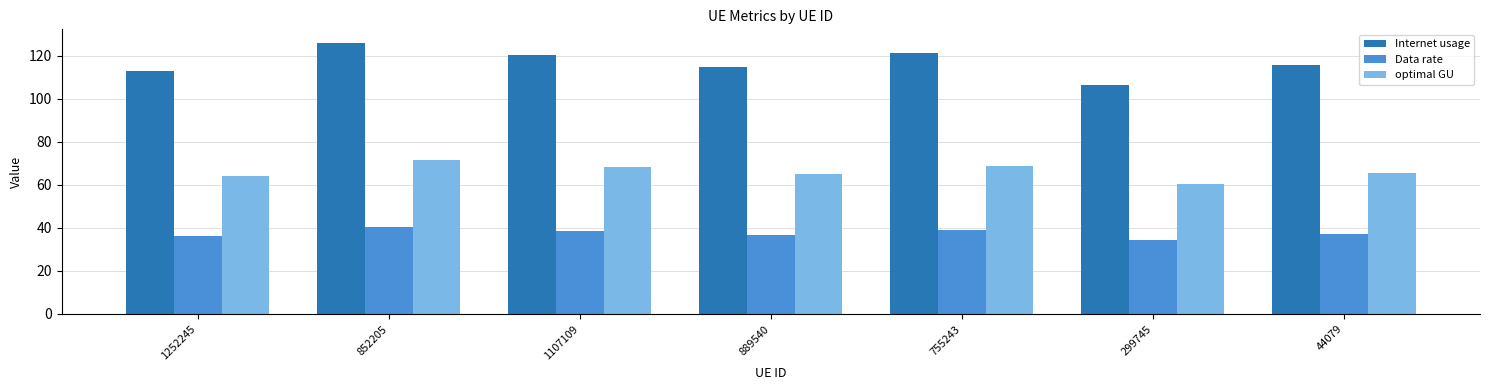

At which category is the sum across all series the highest?

852205